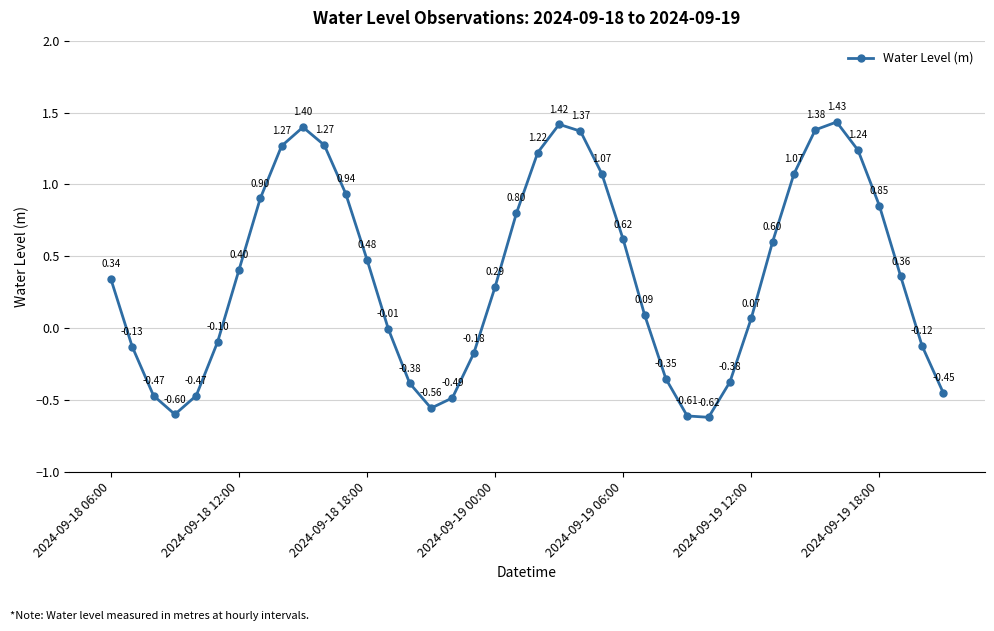

What is the smallest value displayed?

-0.6